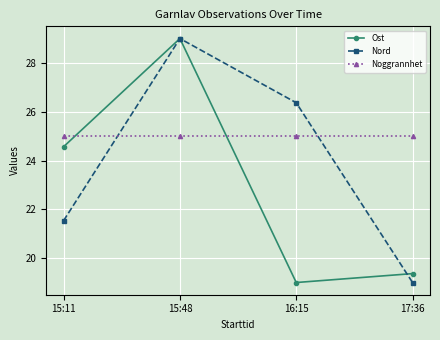

Rank the series at 16:15 from lowest to highest value.

Ost, Noggrannhet, Nord